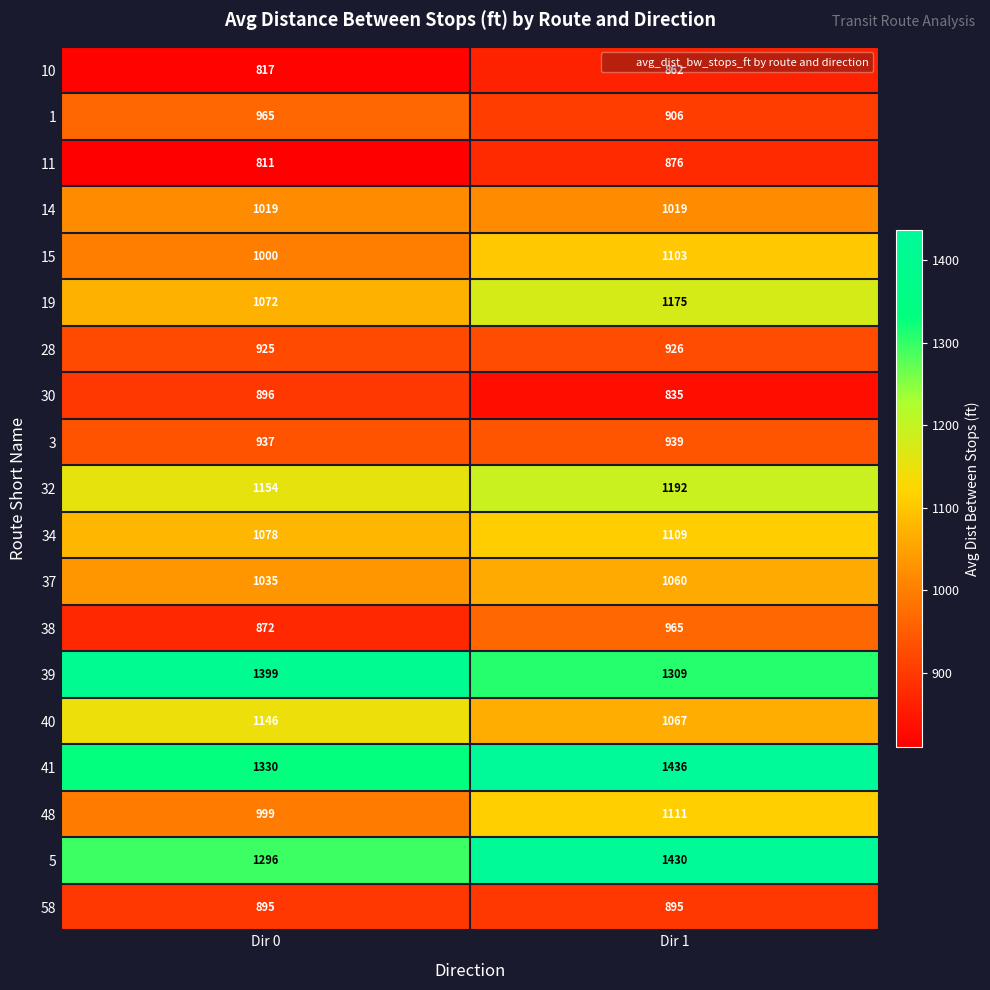

What is the greatest value displayed?

1436